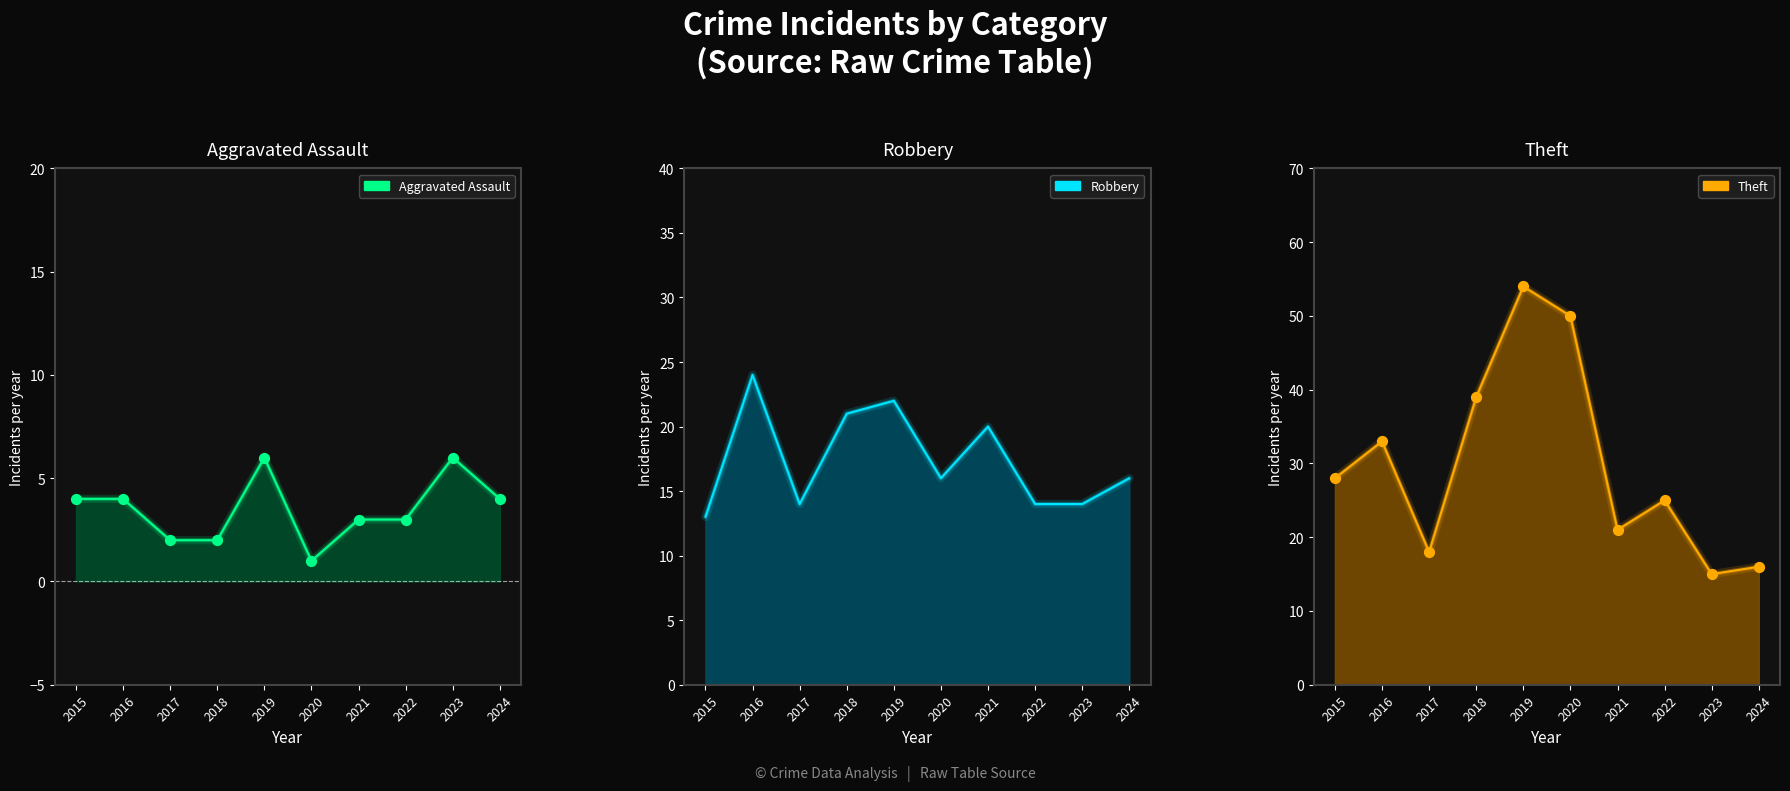

Which series has the widest spread of Y values?

Theft